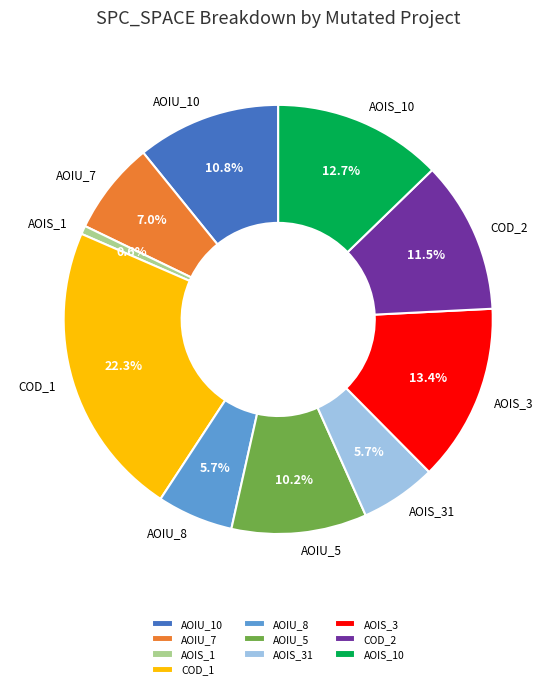

Does AOIU_8 represent more than half of the total?

No